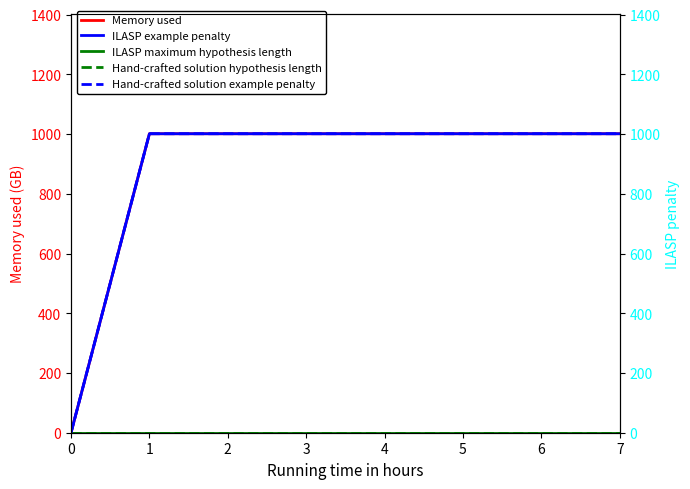

List the labels in order of ILASP maximum hypothesis length value, smallest first.

0, 1, 2, 3, 4, 5, 6, 7